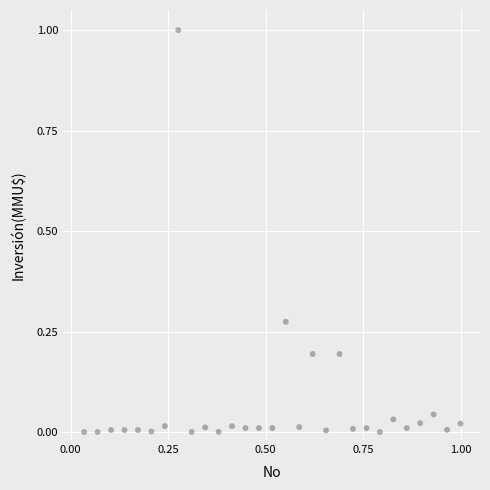

What is the range of X values (max minus min)?

1.0